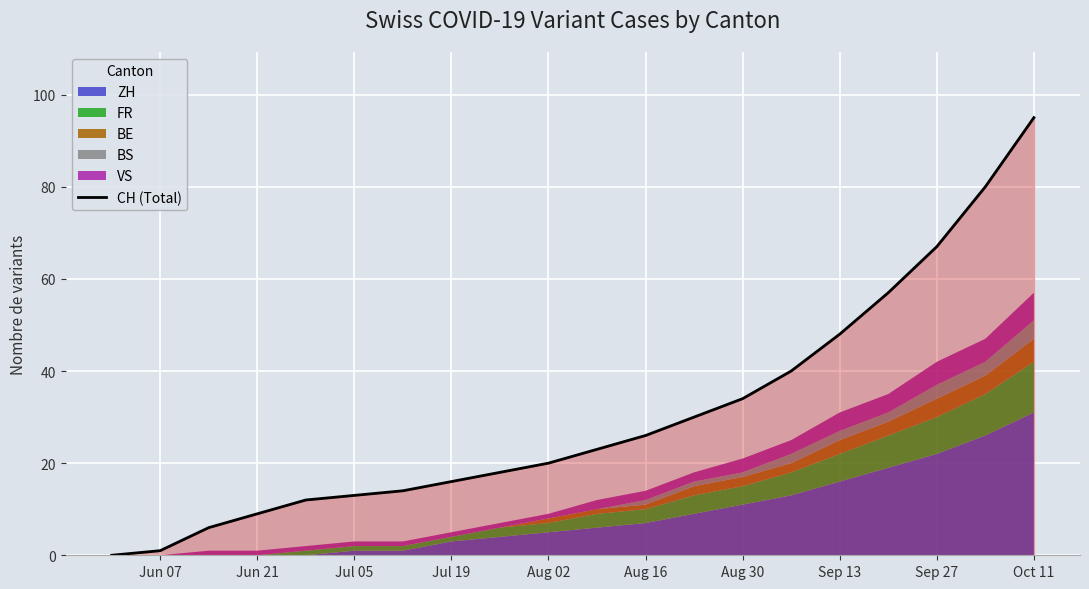

Reading right to left, what are all the values shown in this chart?

95	80	67	57	48	40	34	30	26	23	20	18	16	14	13	12	9	6	1	0